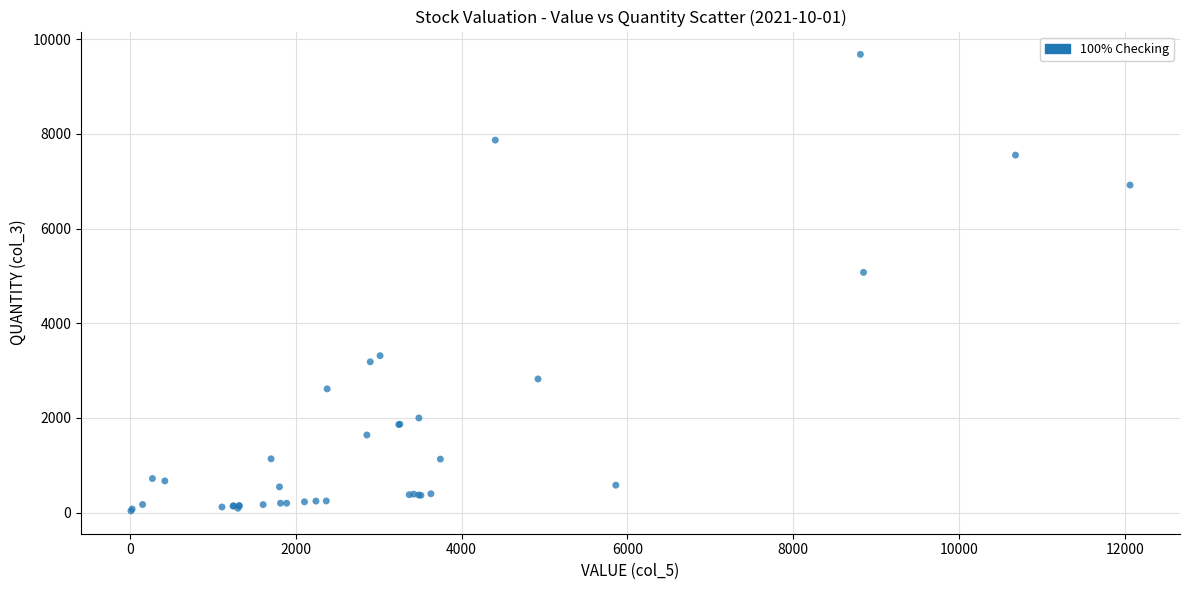

What Y value in the scatter plot is closest to 4859?

5076